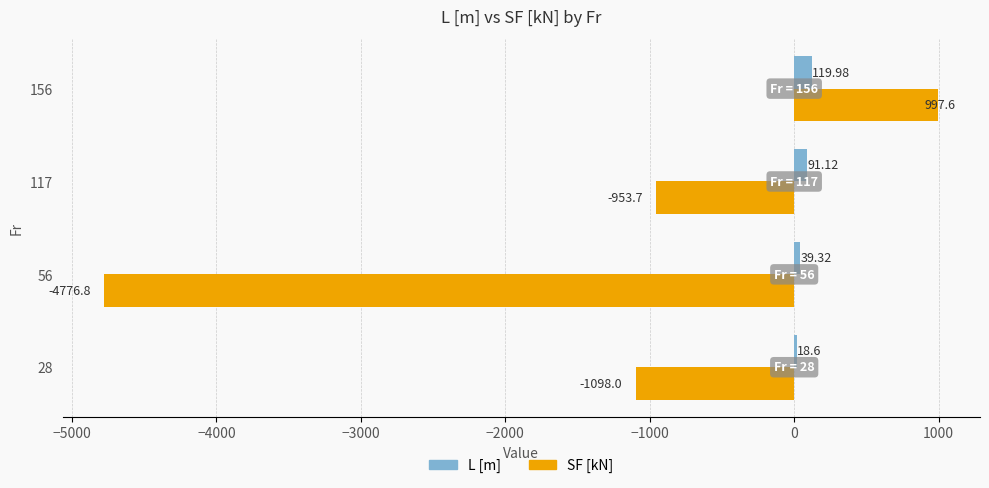

What is the sum of the SF [kN] values at 28 and 156?

-100.4